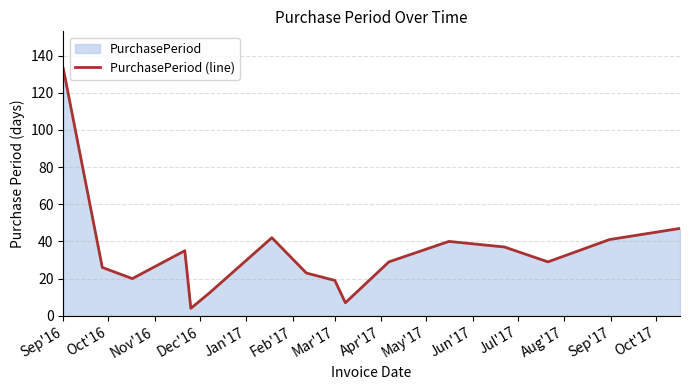

What is the smallest value displayed?

4